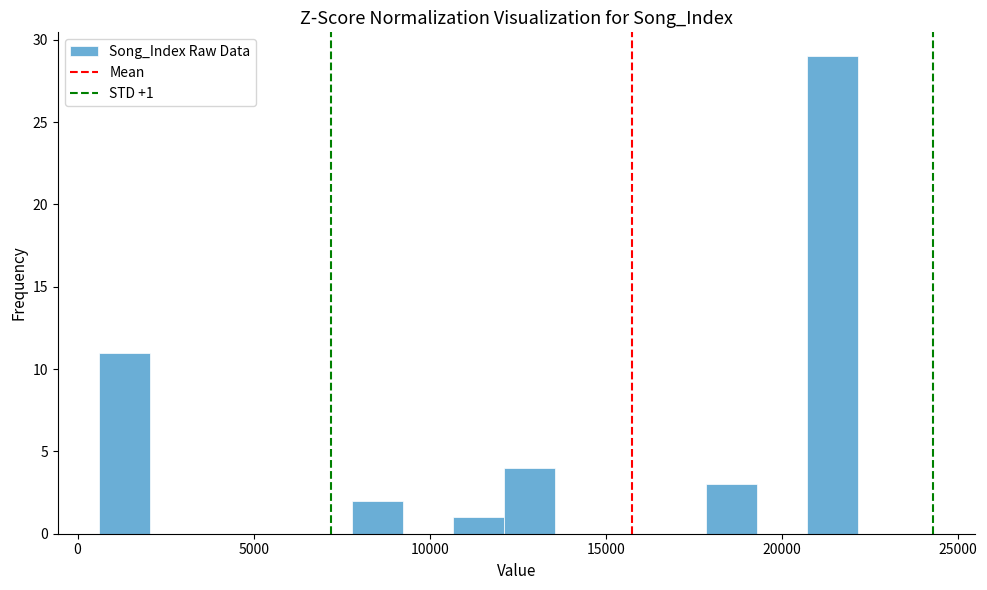

Read against the x-axis, roughly where is the centre of the tallest bar?

21500